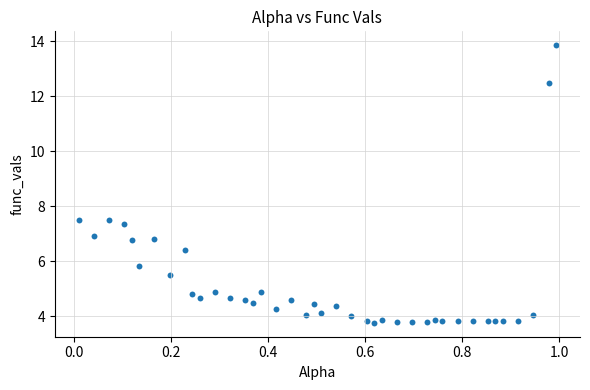

What is the range of Y values (max minus min)?

10.1